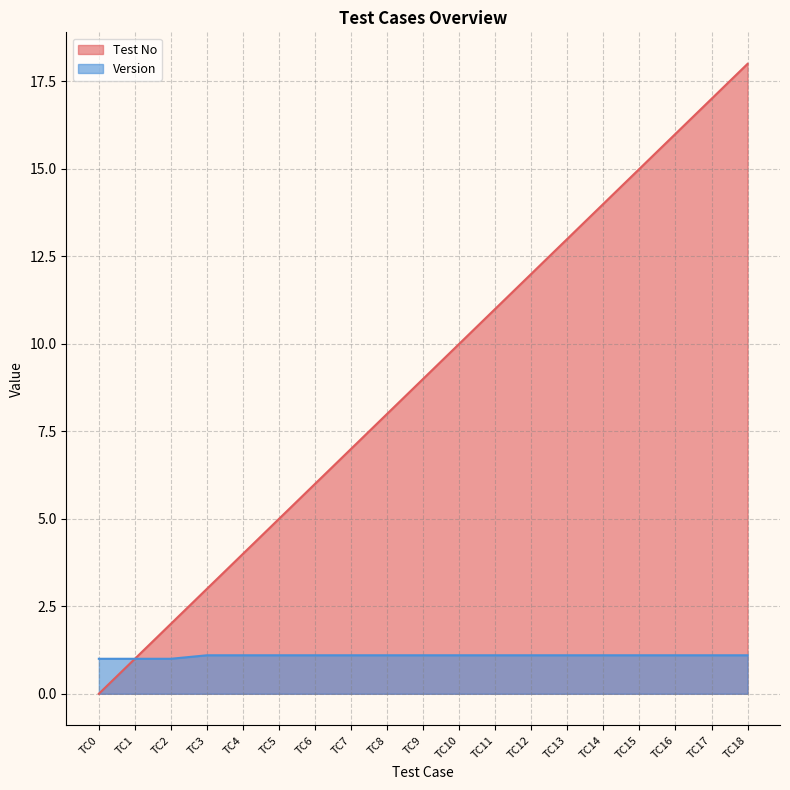

Is it true that Test No equals 4.3 at TC8?

False